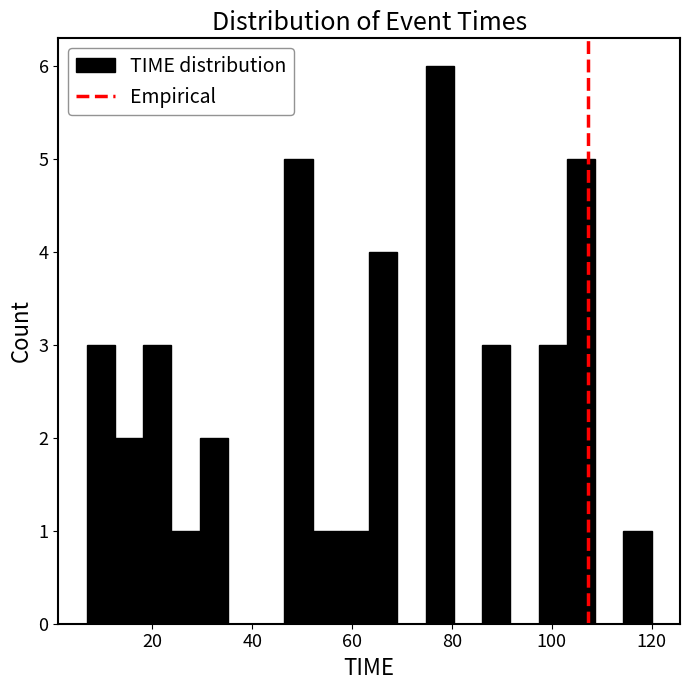

Read against the x-axis, roughly where is the centre of the tallest bar?

78